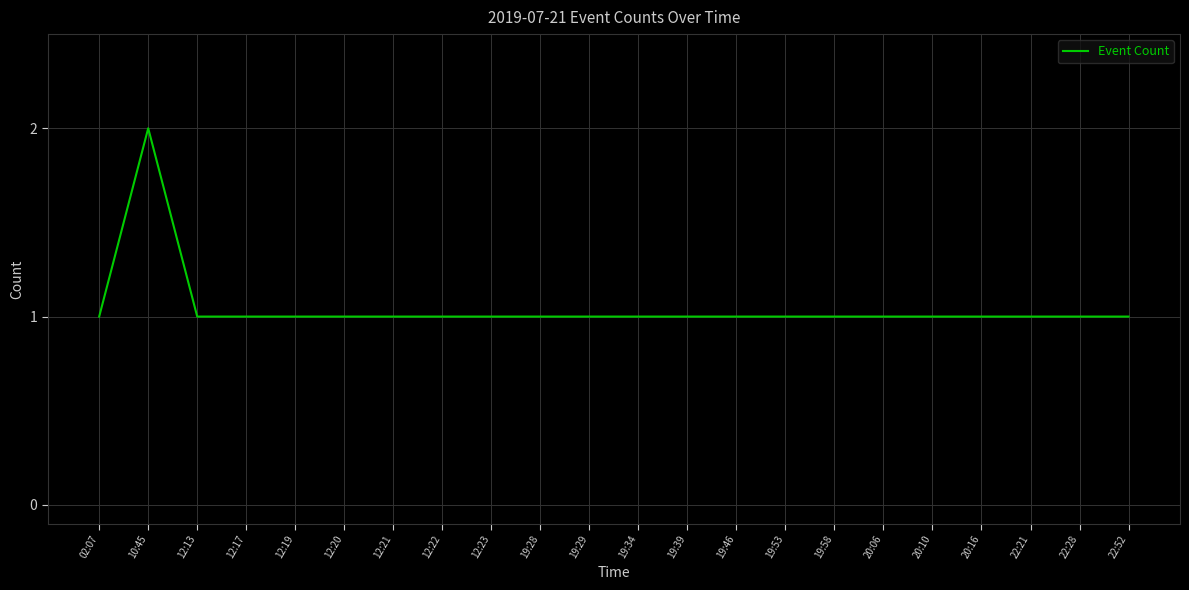

What is the ratio of the value at 20:16 to the value at 10:45?

0.5